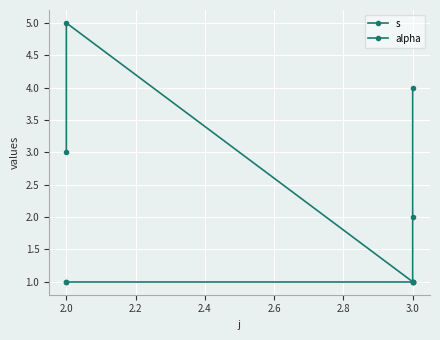

What is the difference between the s values at 2.4 and 2.2?

1